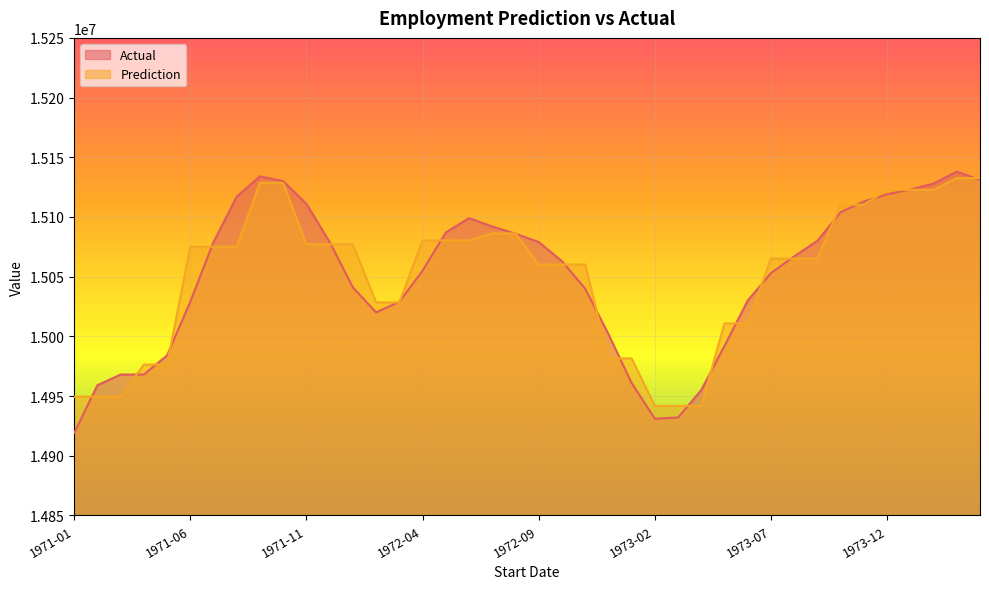

What is the label of the 4th point from the right?

1974-01